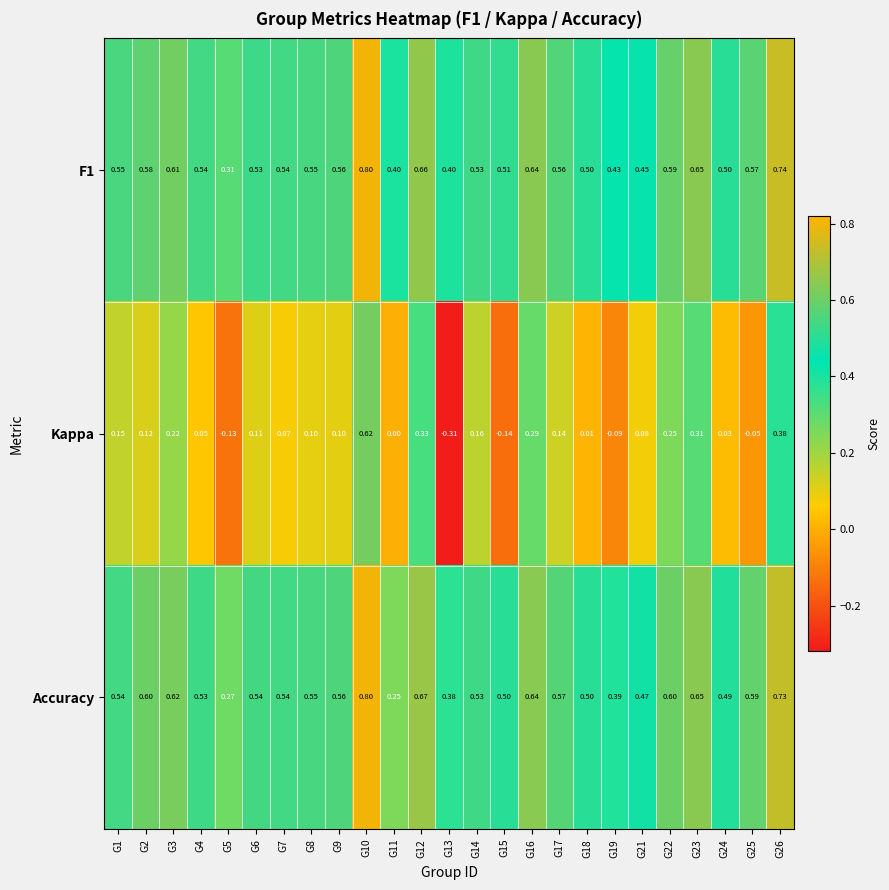

Count the number of categories in the chart.

25